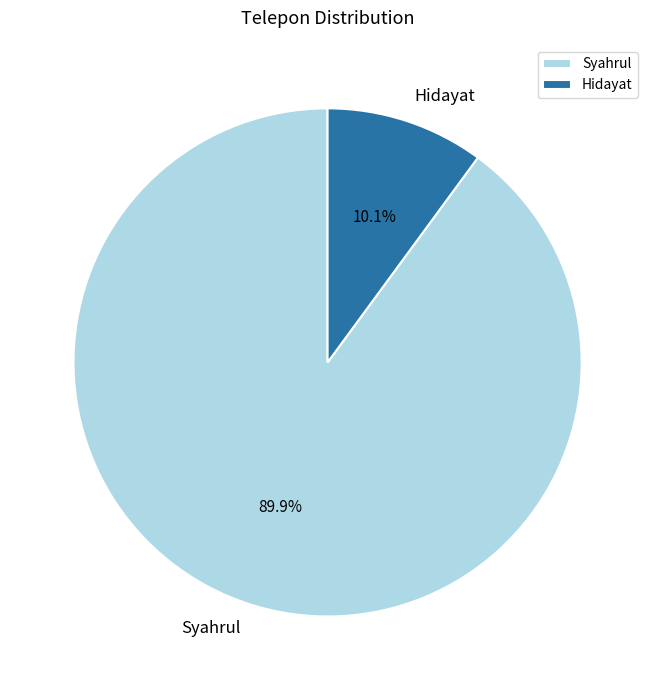

What is the majority slice?

Syahrul